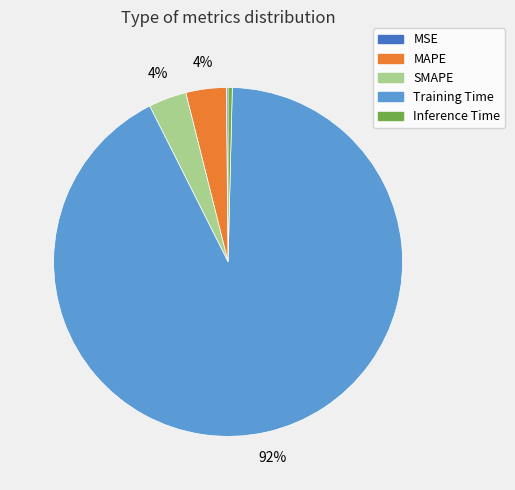

True or false: Inference Time accounts for 13% of the total.

False